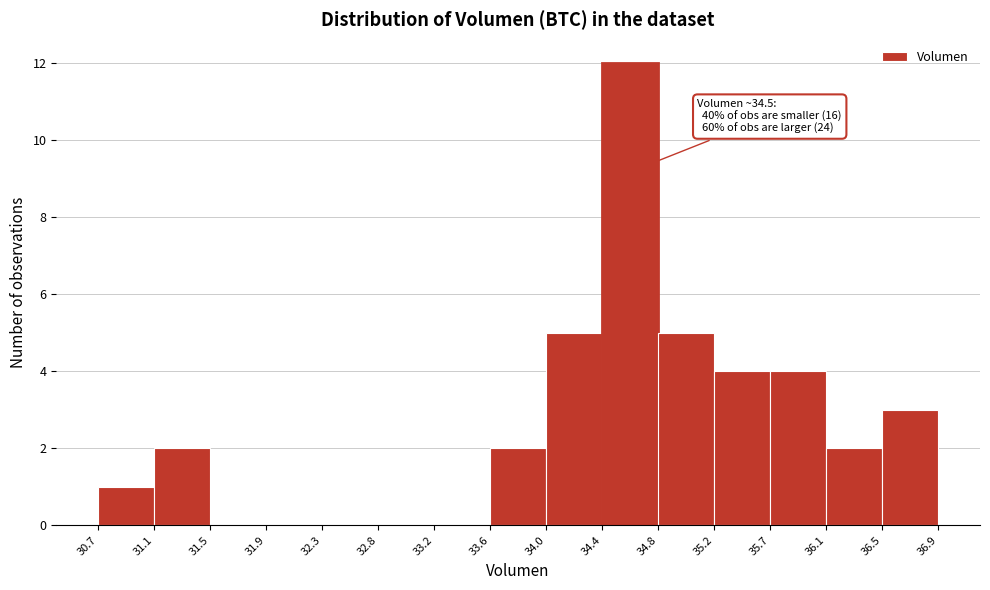

Over which range of the x-axis is the bar tallest?

34.4 to 34.8